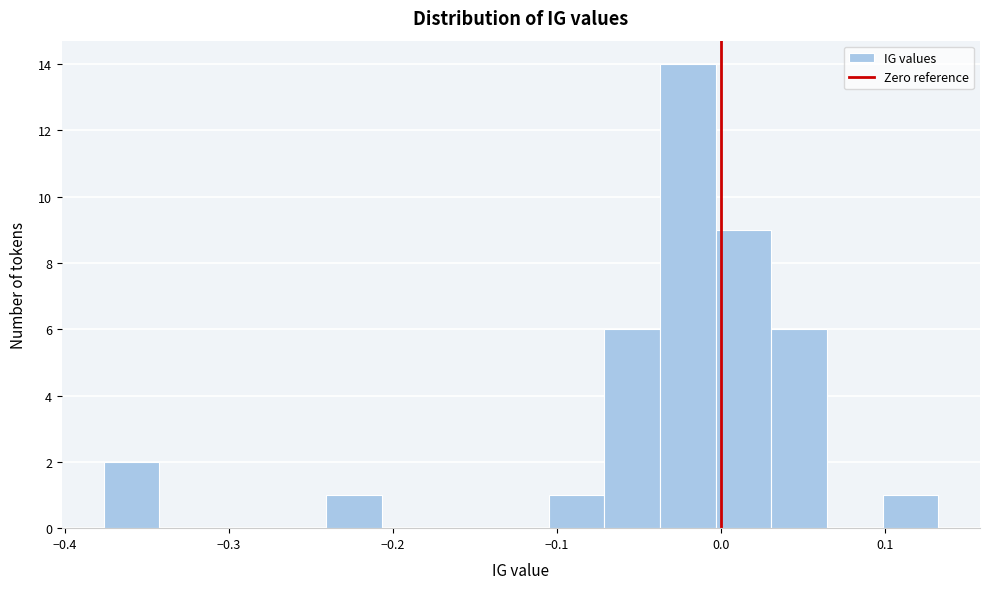

Around what value on the x-axis is the tallest bar? Give the approximate position of its centre, as read against the axis.

-0.02